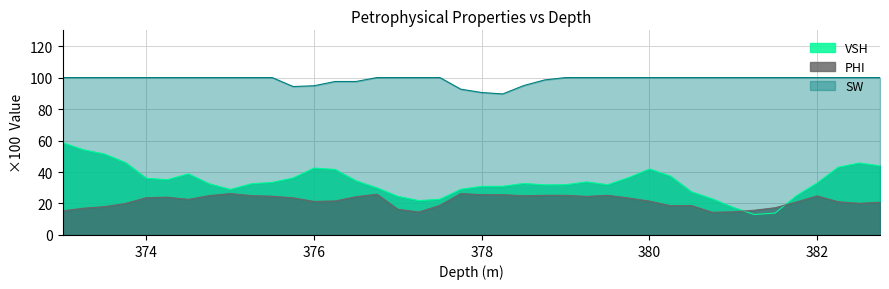

What position from the left is 377.0?

17